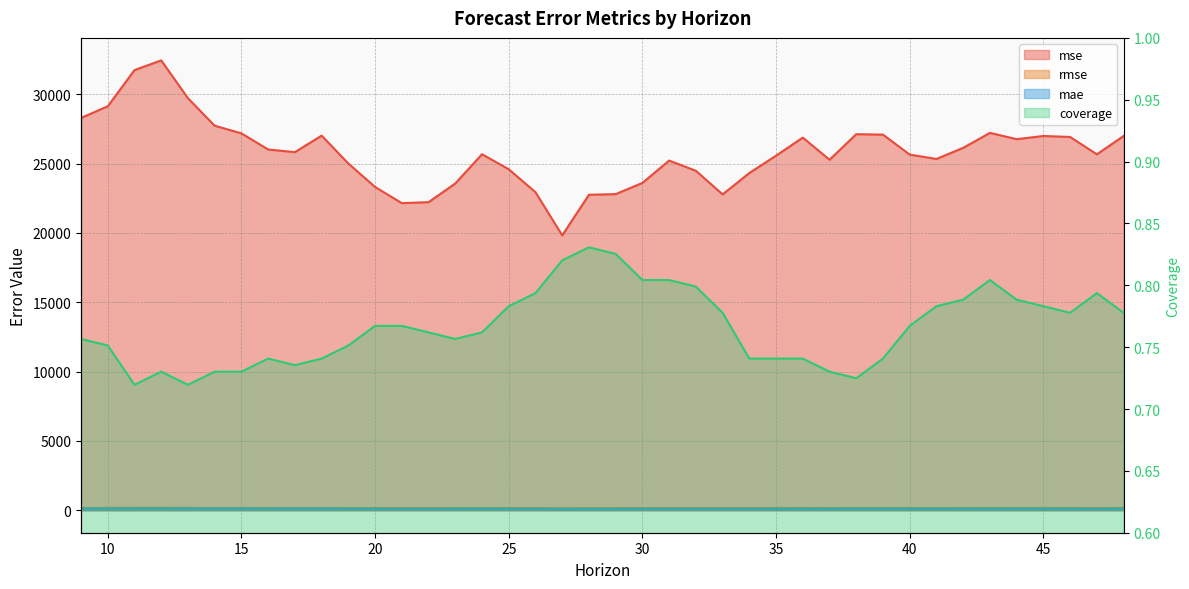

What is the lowest value of the coverage series?

0.7